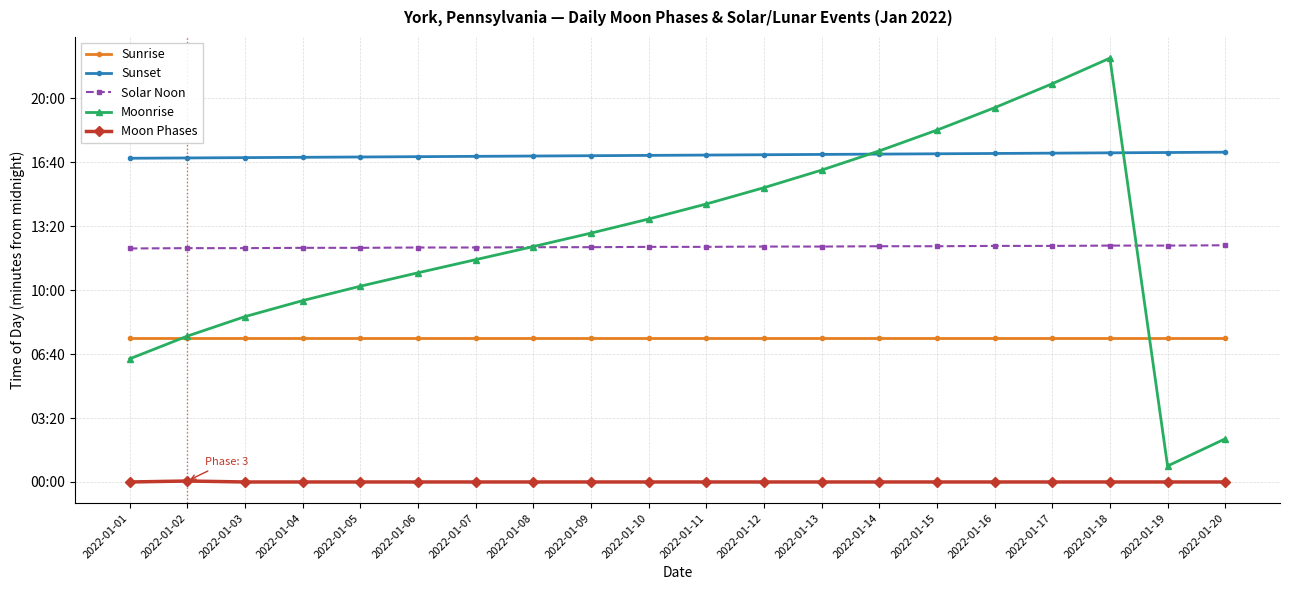

At which category is the sum across all series the highest?

2022-01-18